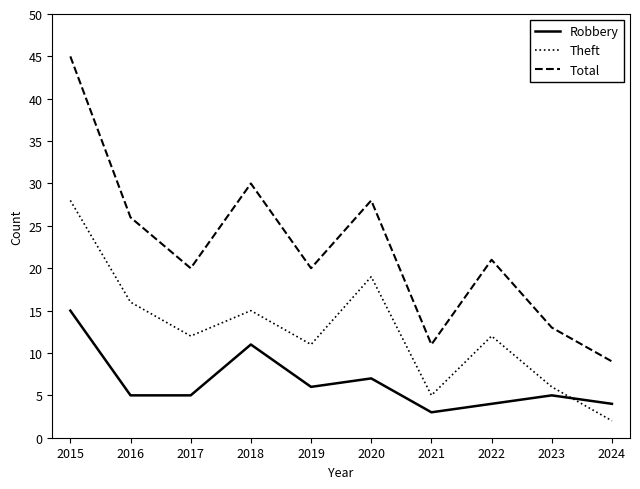

How many interior local valleys does the Total series have?

3